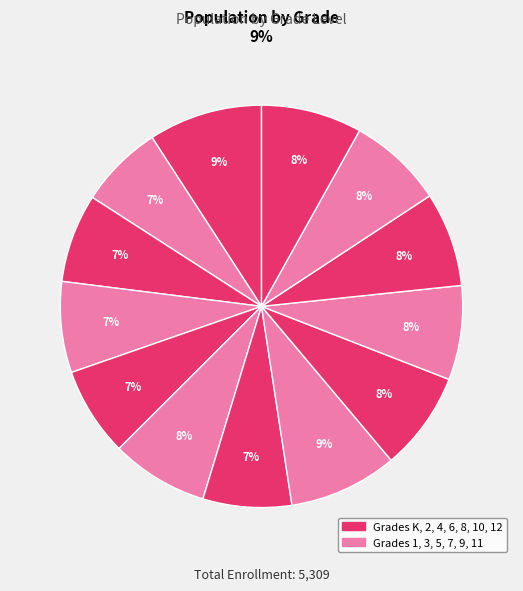

Count the number of slices in the pie.

13